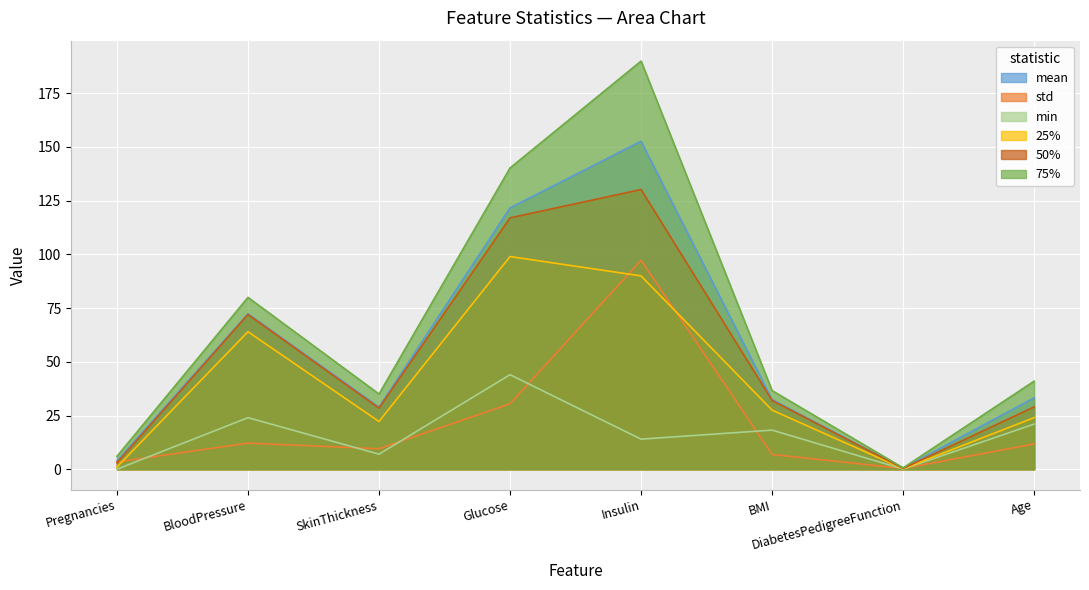

Which series has the largest range (max minus min)?

75%